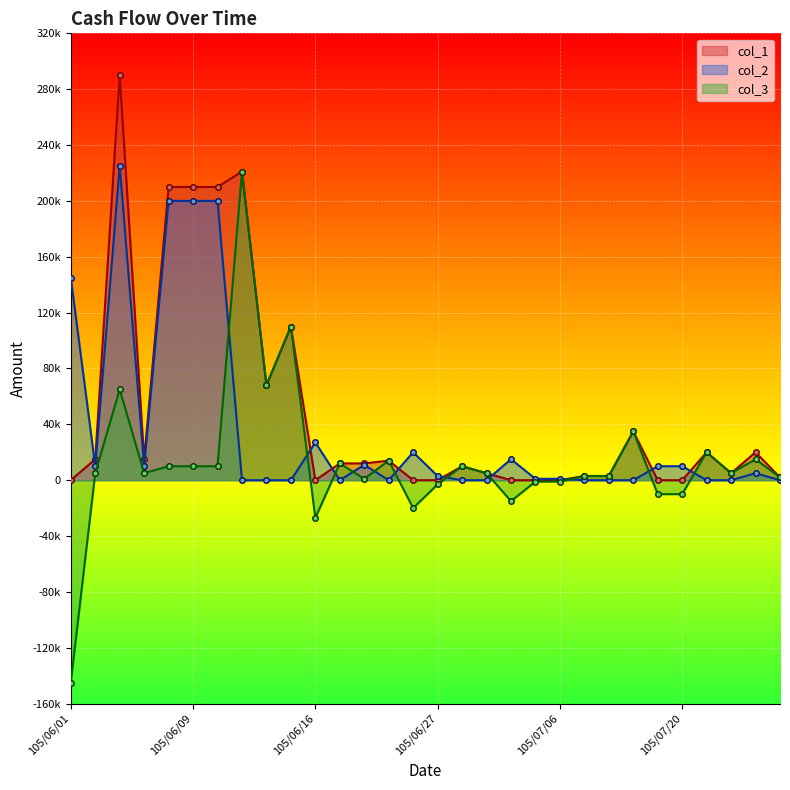

Rank the categories by col_1 value from highest to lowest.

105/06/03, 105/06/13, 105/06/08, 105/06/09, 105/06/10, 105/06/15, 105/06/14, 105/07/12, 105/07/21, 105/07/28, 105/06/02, 105/06/06, 105/06/21, 105/06/17, 105/06/20, 105/06/29, 105/07/01, 105/07/27, 105/07/07, 105/07/08, 105/08/12, 105/06/01, 105/06/16, 105/06/24, 105/06/27, 105/07/04, 105/07/05, 105/07/06, 105/07/15, 105/07/20